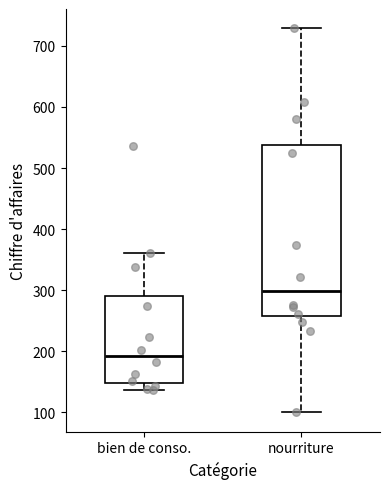

Where is the lower edge of the box for bien de conso. on the y-axis? The values are not printed on the chart, so give them approximately, as read against the axis.

150